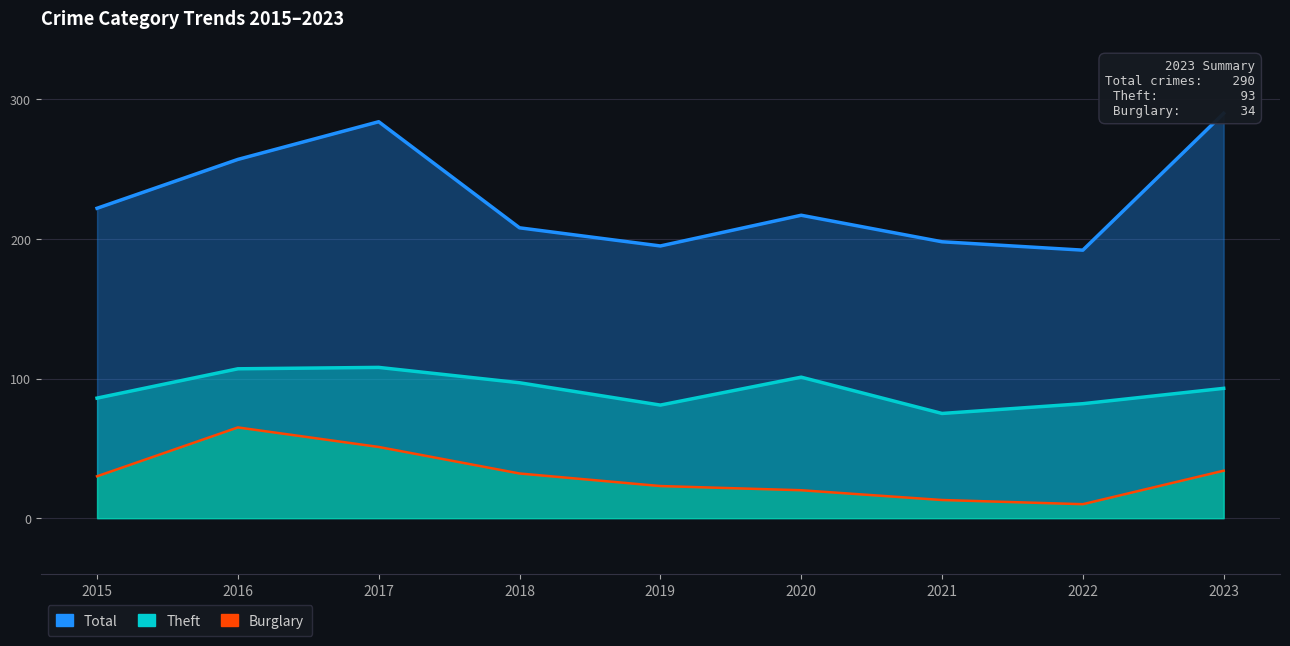

Between 2019 and 2023, which series saw the biggest shift?

Total